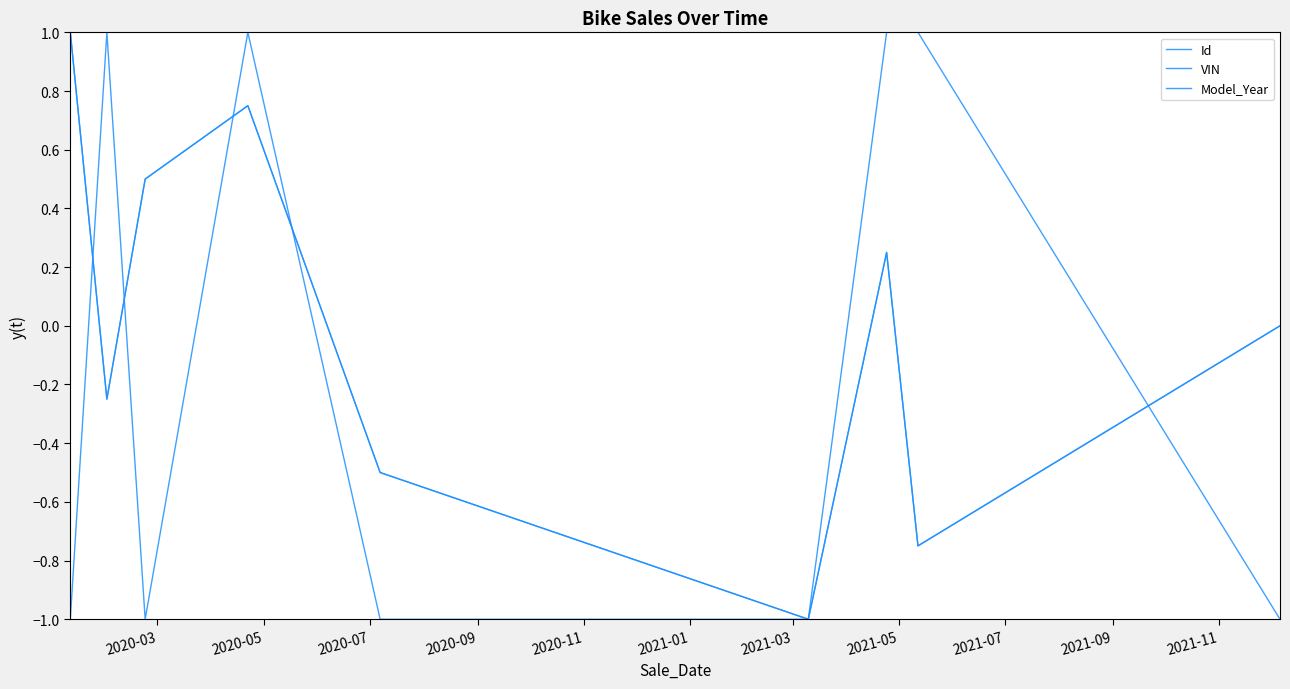

At which label does VIN first exceed 0?

2020-03